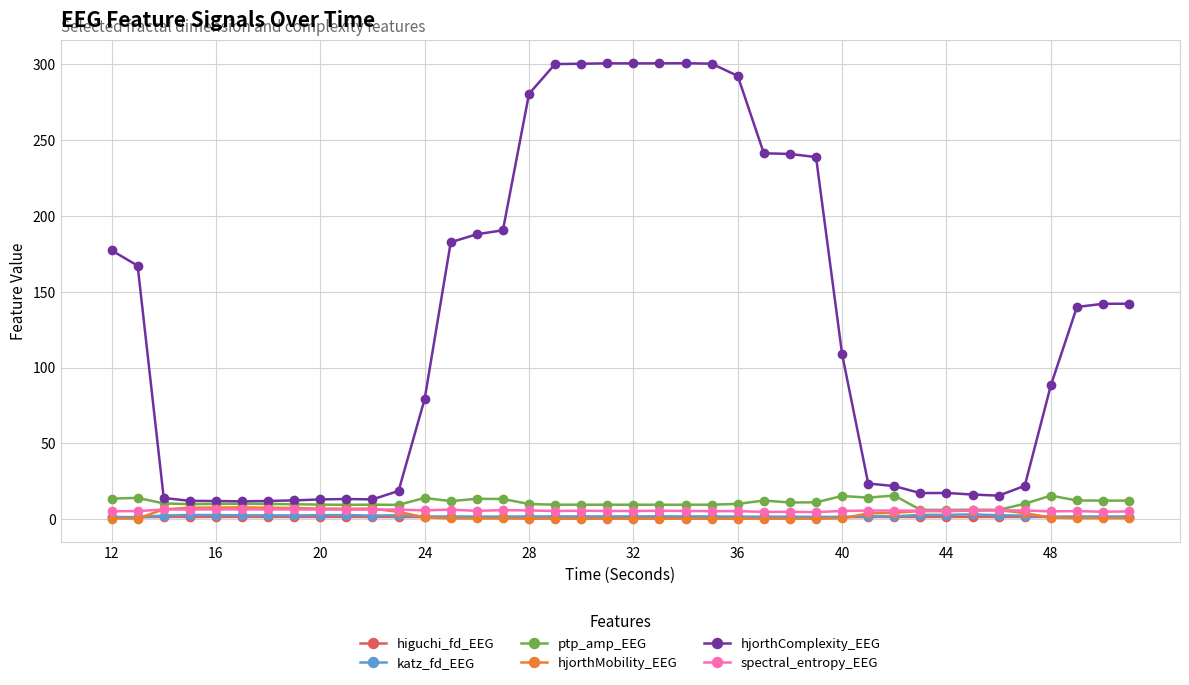

Which series ends up on top after the final intersection of hjorthMobility_EEG and katz_fd_EEG?

katz_fd_EEG